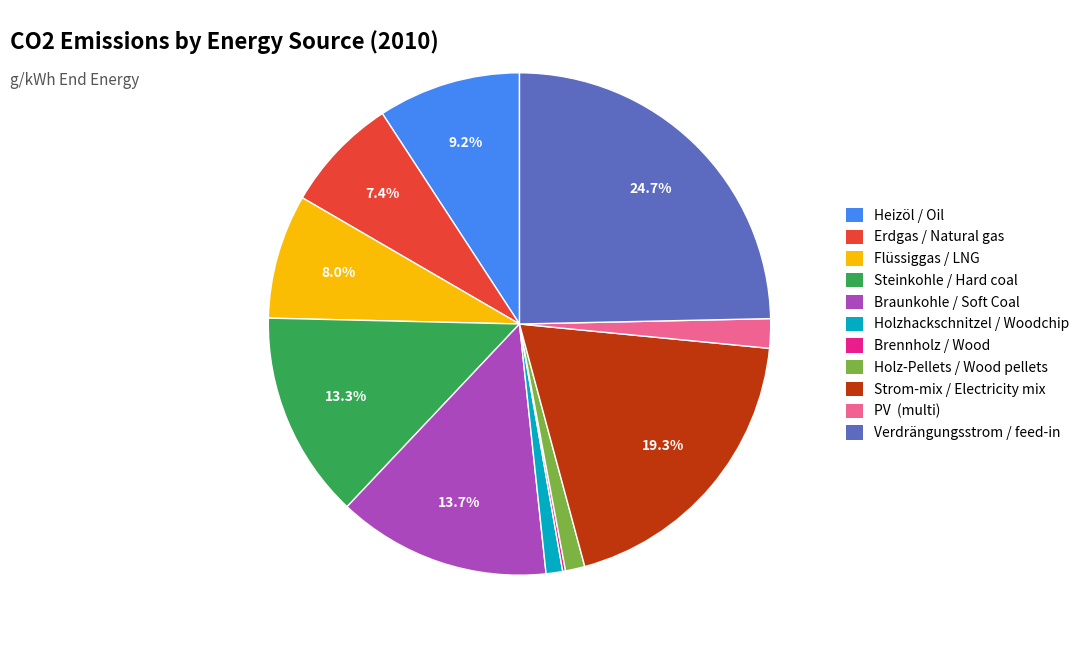

Combined, do Heizöl / Oil and Flüssiggas / LNG account for over 50%?

No